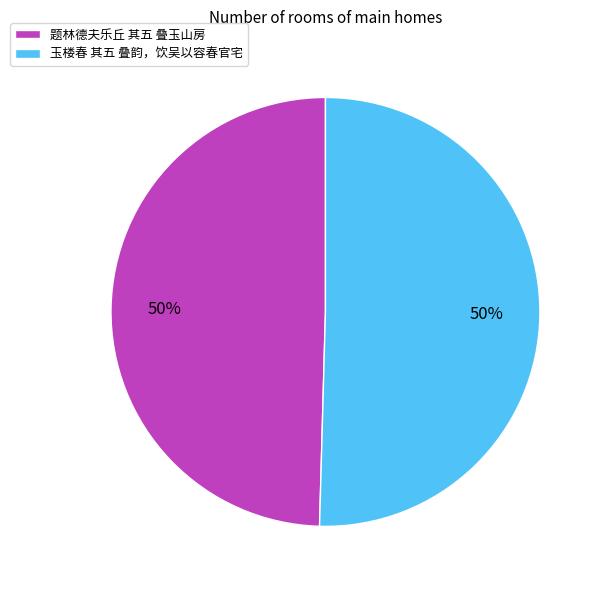

What percentage is the 玉楼春 其五 叠韵，饮吴以容春官宅 slice, to the nearest percent?

50%